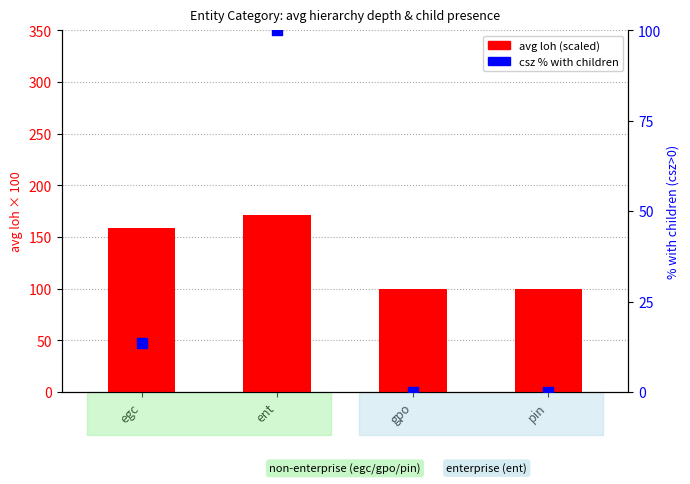

What are all the series names shown in the legend?

avg loh (scaled), csz % with children